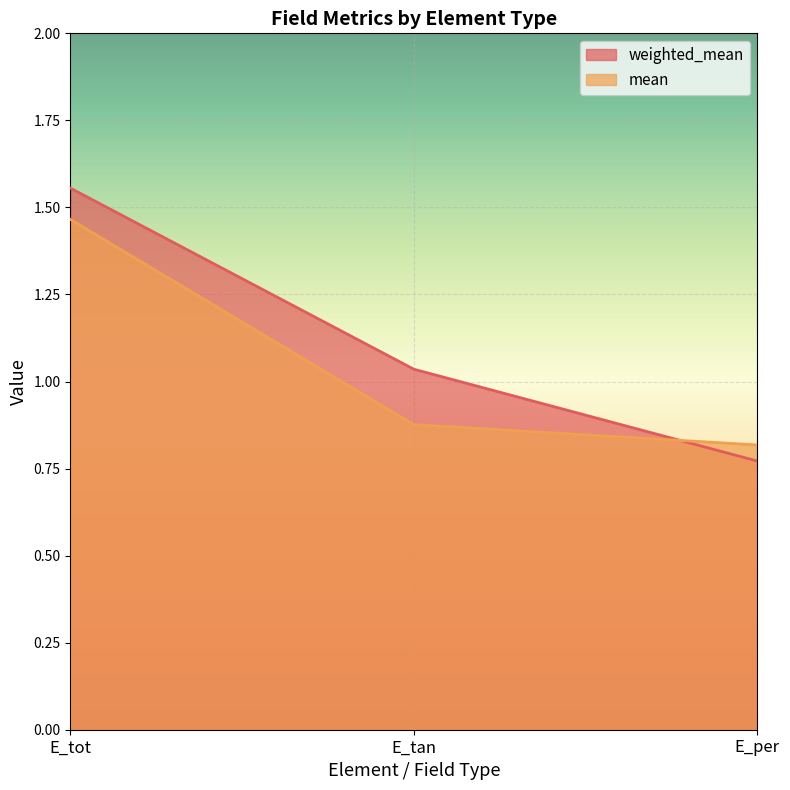

Rank the series by their average value, from highest to lowest.

weighted_mean, mean